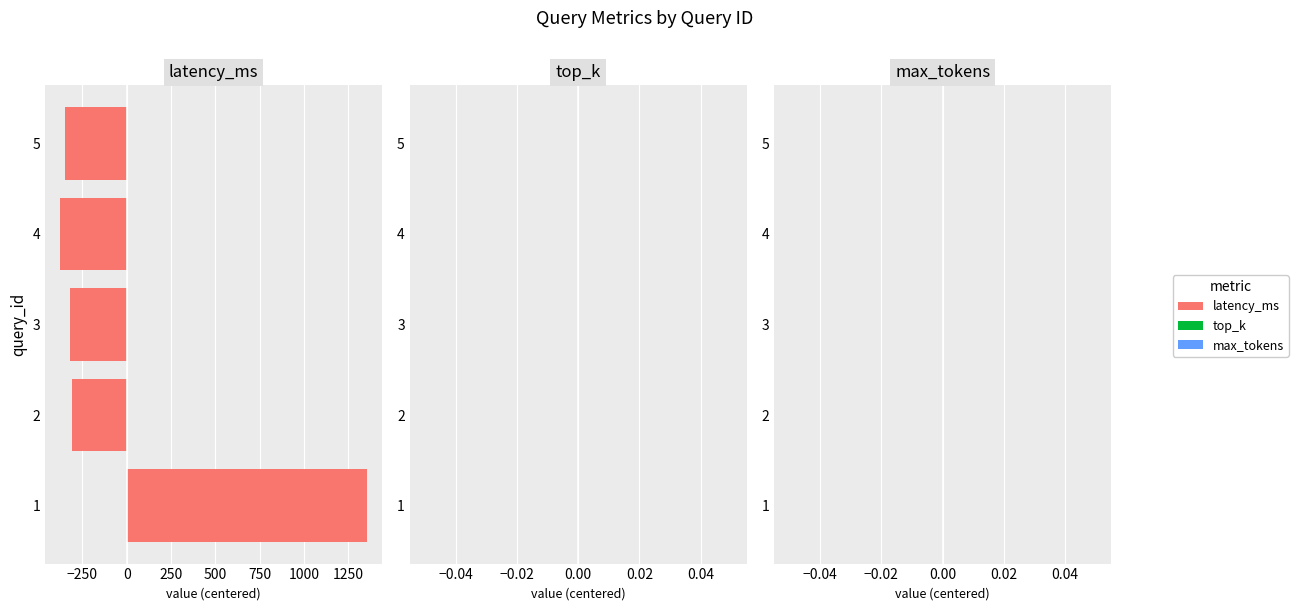

The value at 4 is -373.6. True or false?

True